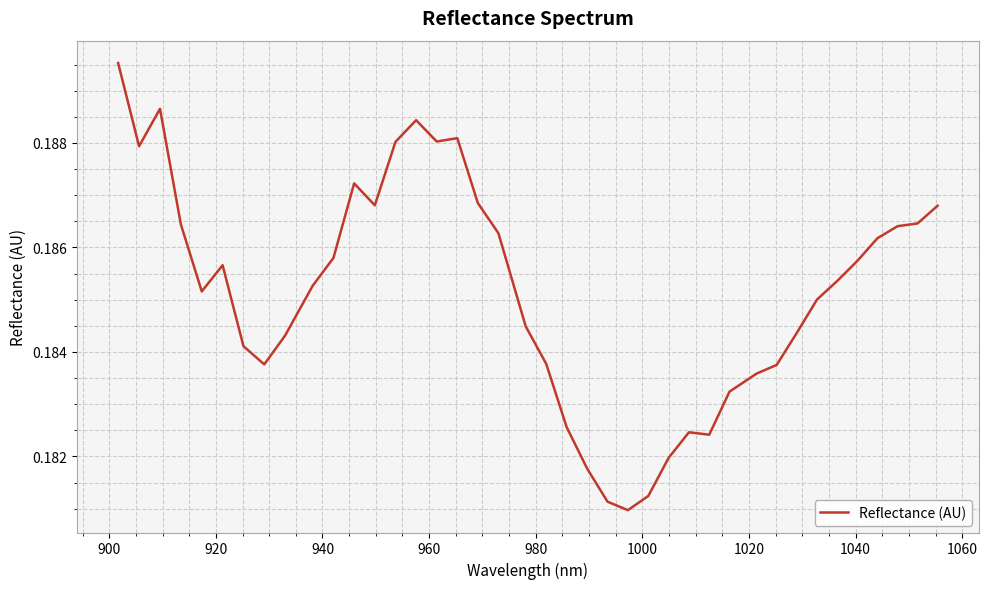

Is this an area chart (filled region under the line)?

No